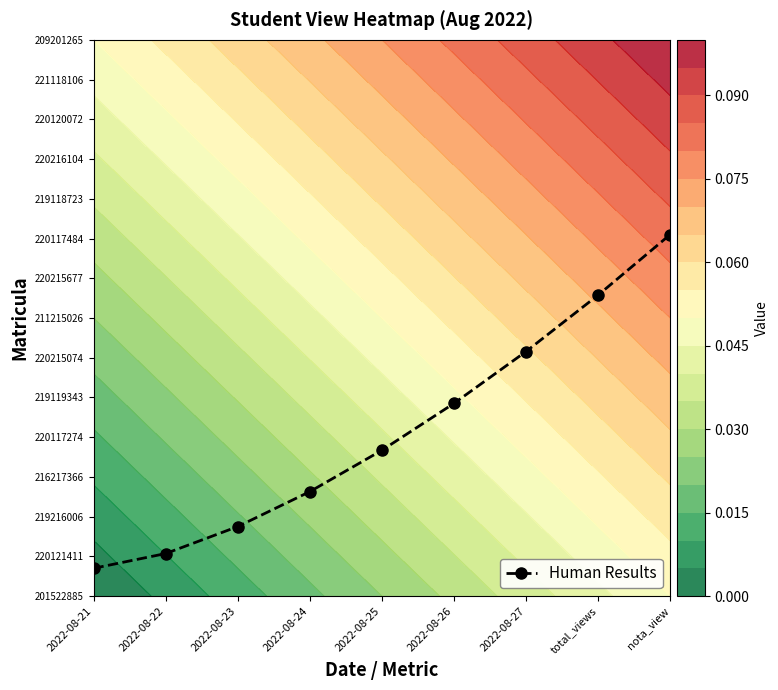

How many distinct data groups are displayed?

1